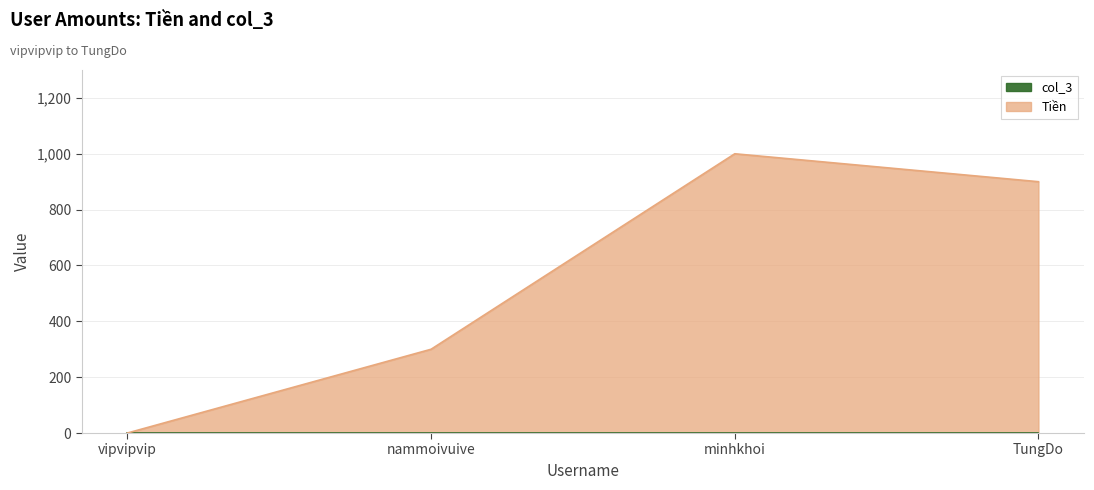

Reading right to left, list all the values displayed in this chart.

900	1000	300	0